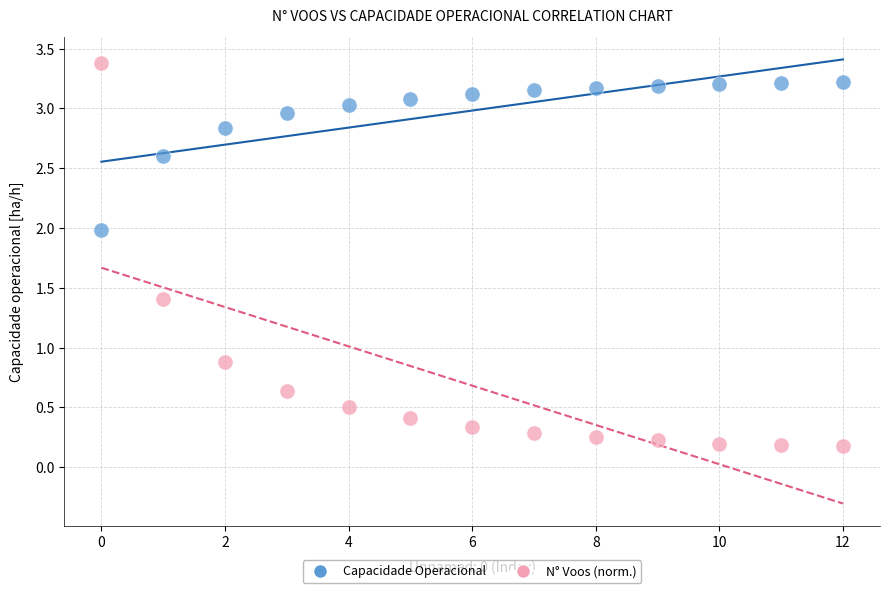

Across all series, what Y value is closest to 1?

0.9